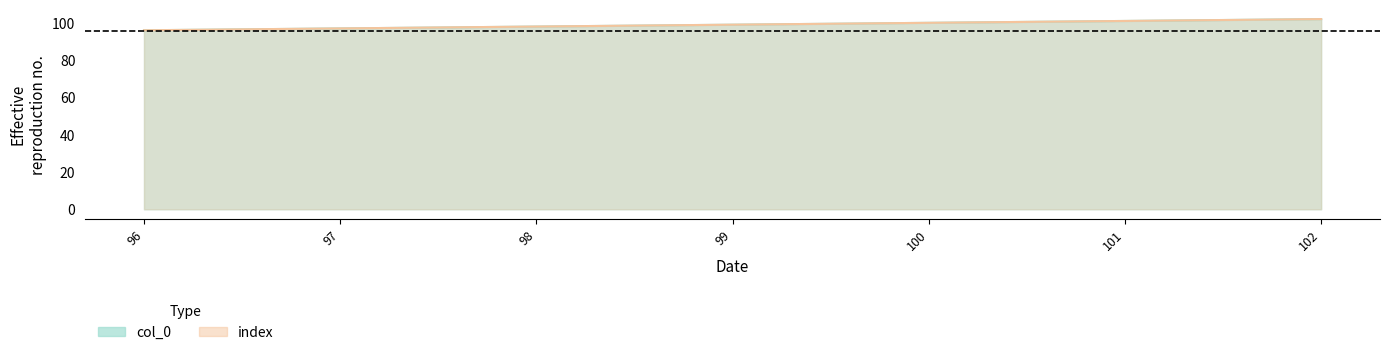

What is the total value across all series at 99?

198